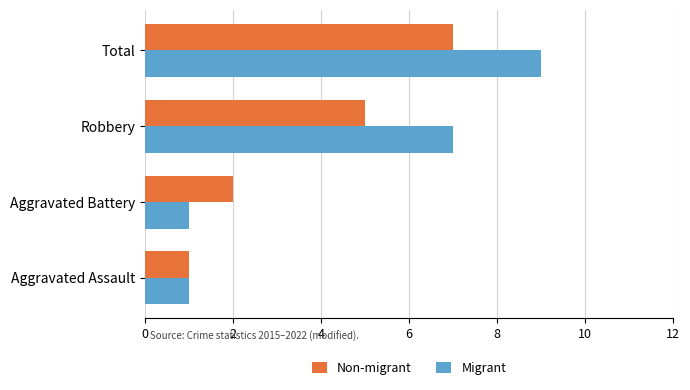

Where is Non-migrant nearest to the value 4?

Robbery